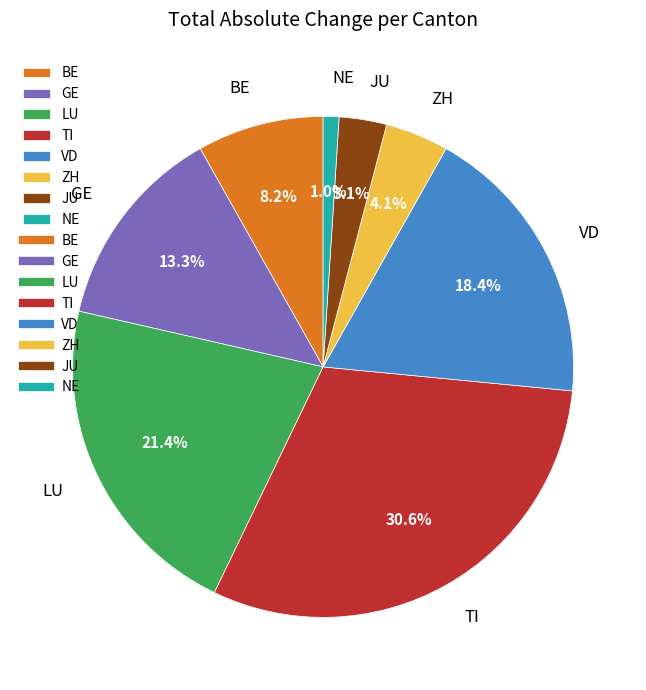

Which category has the smallest portion of the pie?

NE